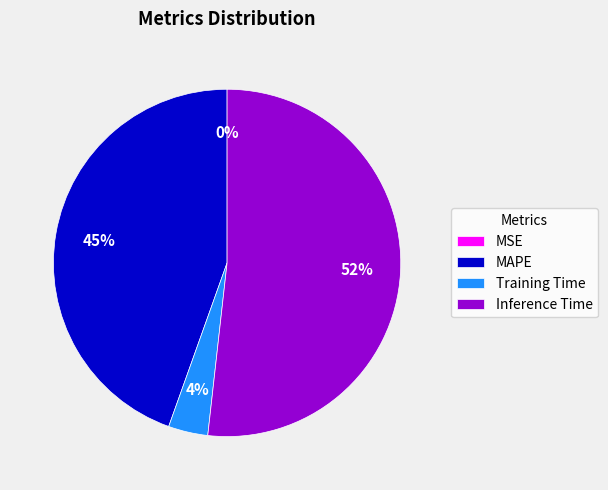

To the nearest percent, what is the difference between the Training Time and Inference Time slice percentages?

48%